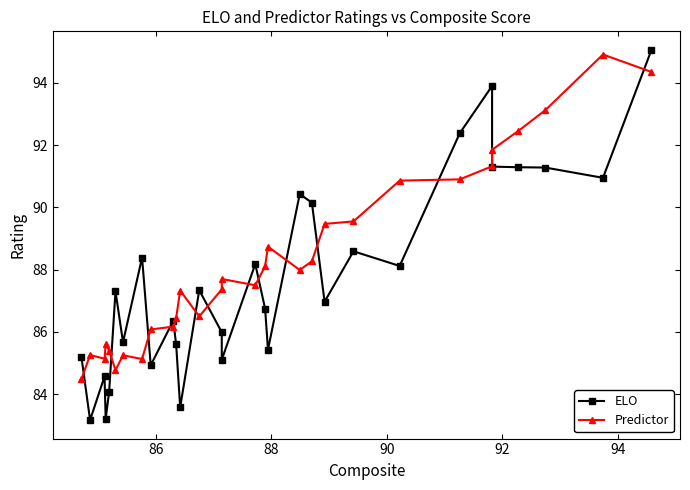

What is the sum of all ELO values?

2631.3